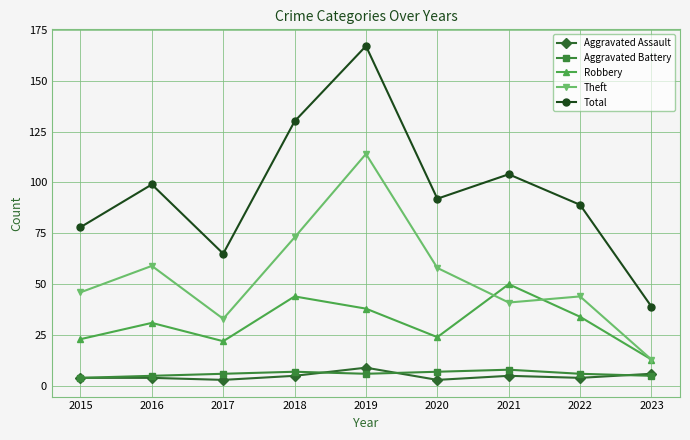

Reading left to right, list all the values displayed in this chart.

Aggravated Assault: 4	4	3	5	9	3	5	4	6
Aggravated Battery: 4	5	6	7	6	7	8	6	5
Robbery: 23	31	22	44	38	24	50	34	13
Theft: 46	59	33	73	114	58	41	44	13
Total: 78	99	65	130	167	92	104	89	39